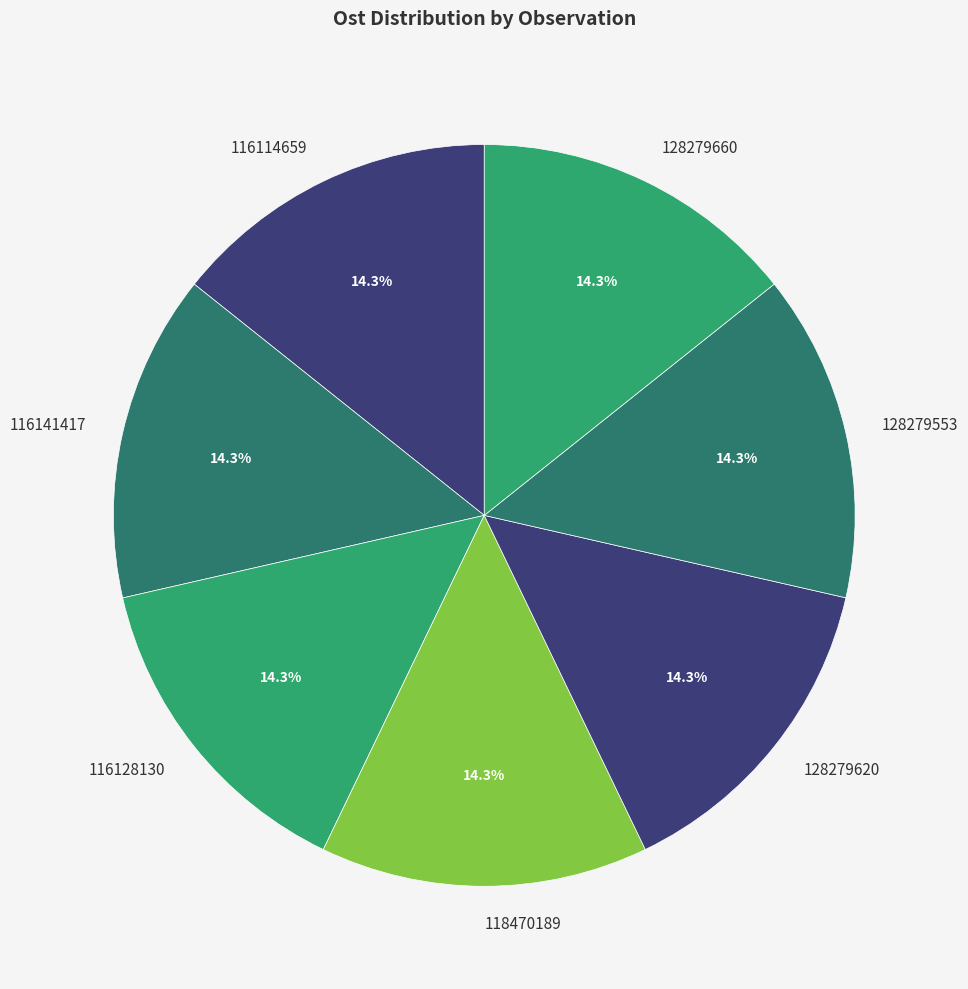

What percentage is NOT represented by 116114659?

85.7%